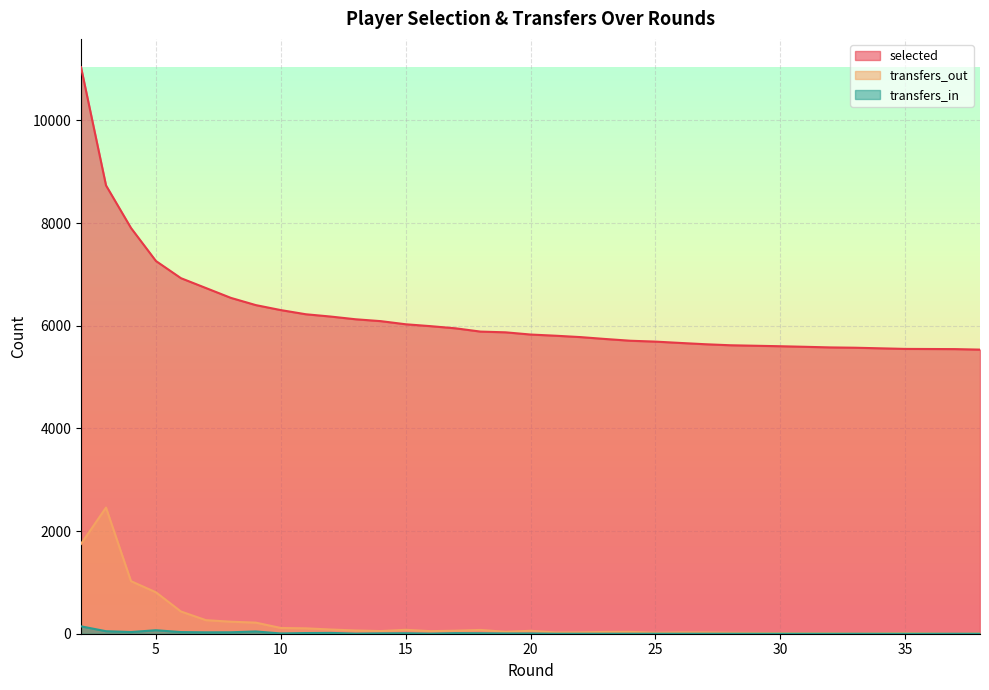

What is the difference between the transfers_out values at 32 and 25?

7